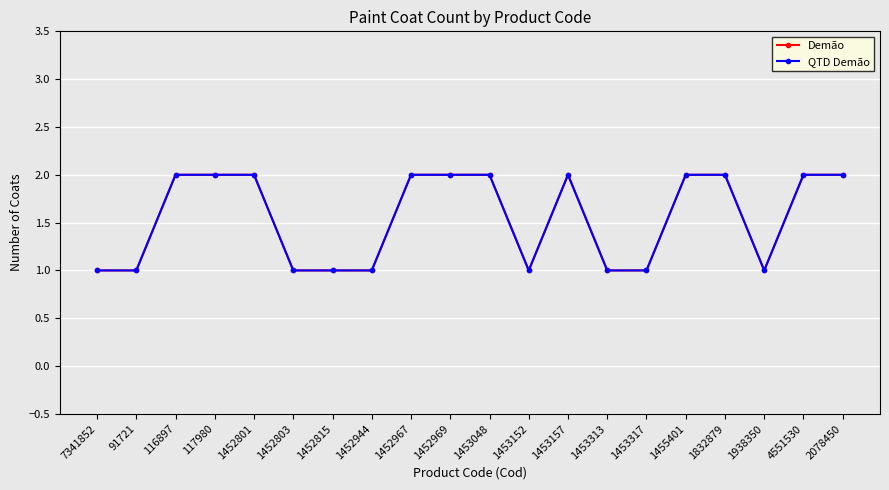

The Demão series shows 1 at 1453152. True or false?

True